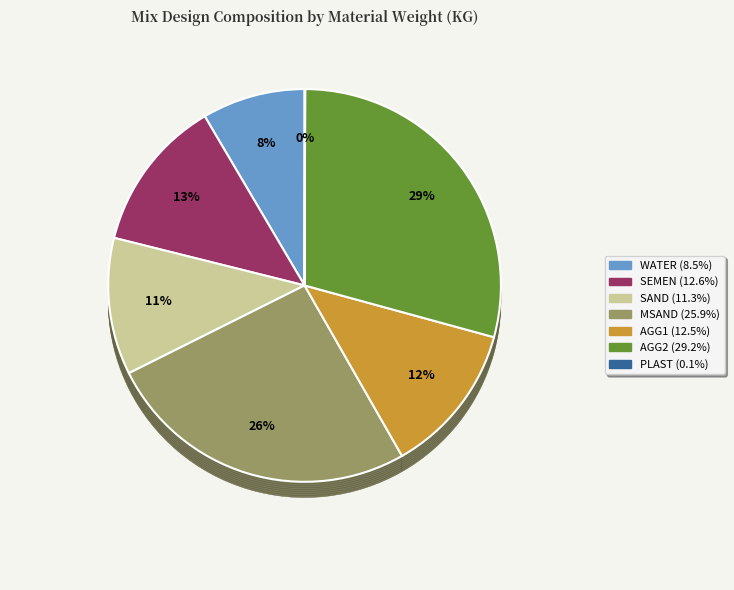

True or false: AGG2 accounts for 22% of the total.

False